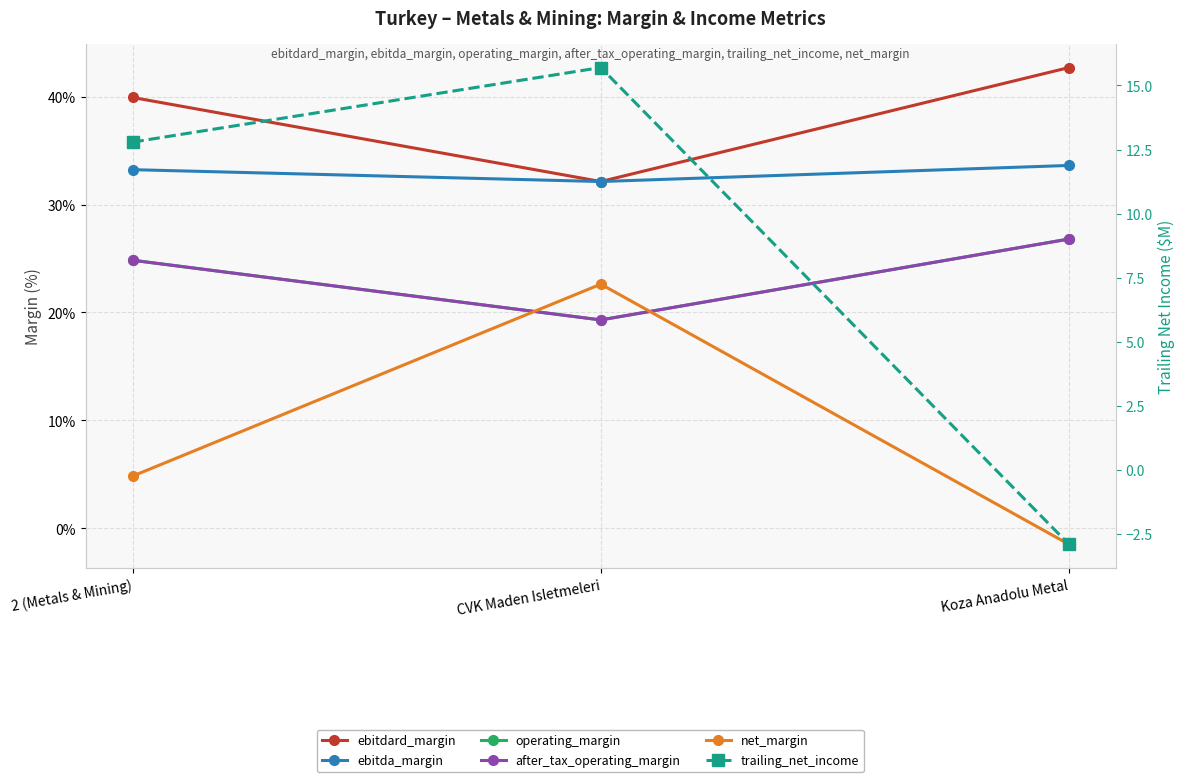

What are all the series names shown in the legend?

ebitdard_margin, ebitda_margin, operating_margin, after_tax_operating_margin, net_margin, trailing_net_income